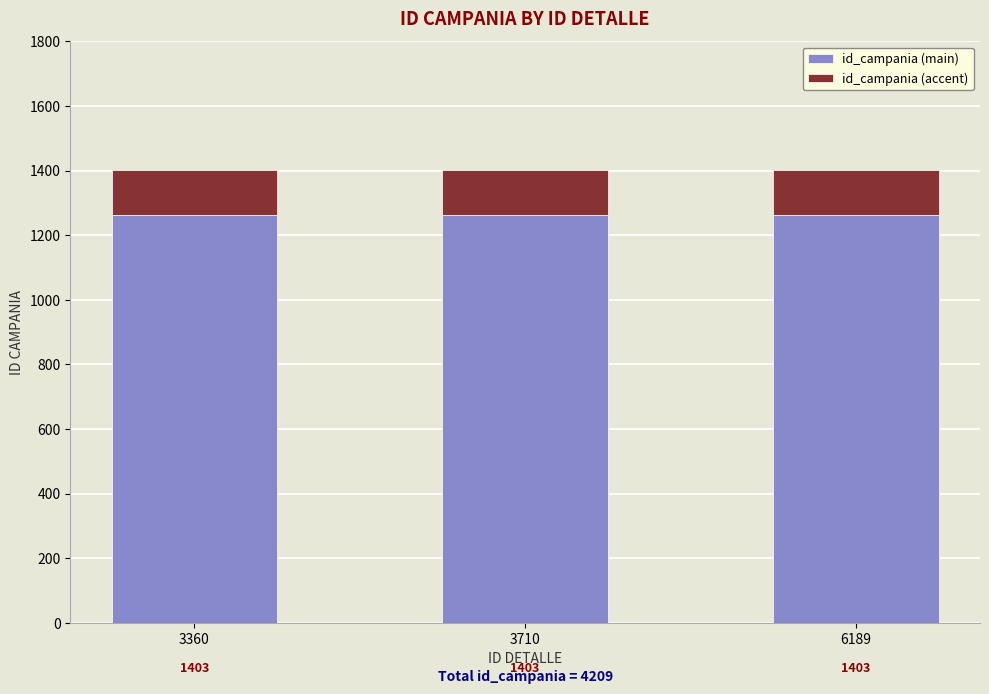

How many bars are there in total?

3